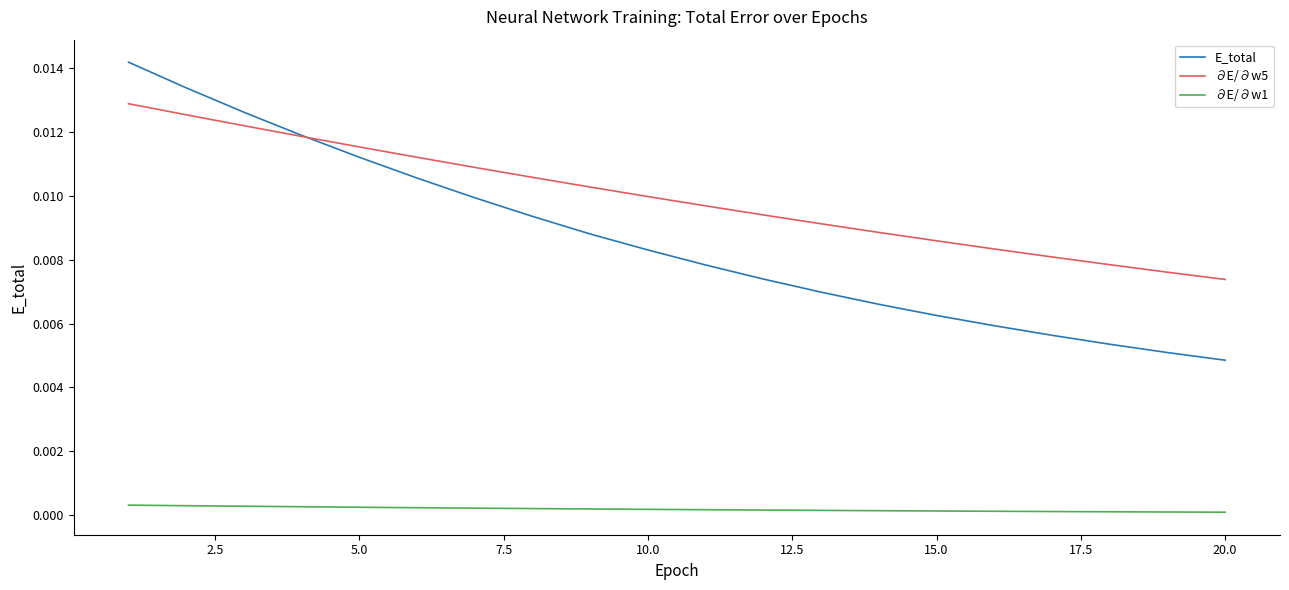

Which series has the largest range (max minus min)?

E_total